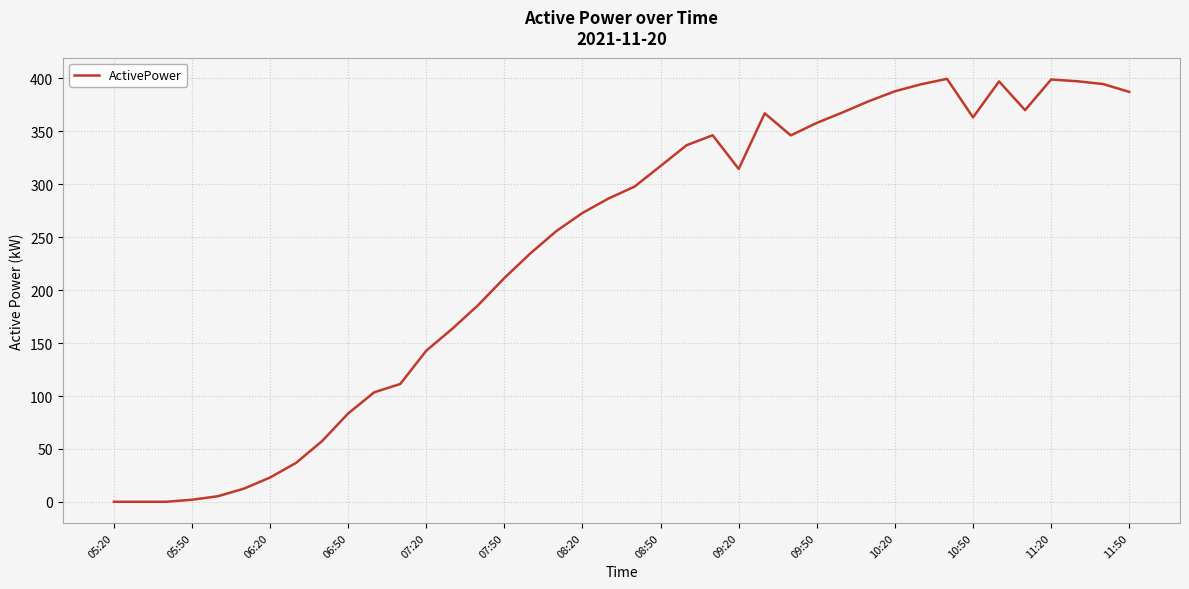

What is the greatest value displayed?

399.7